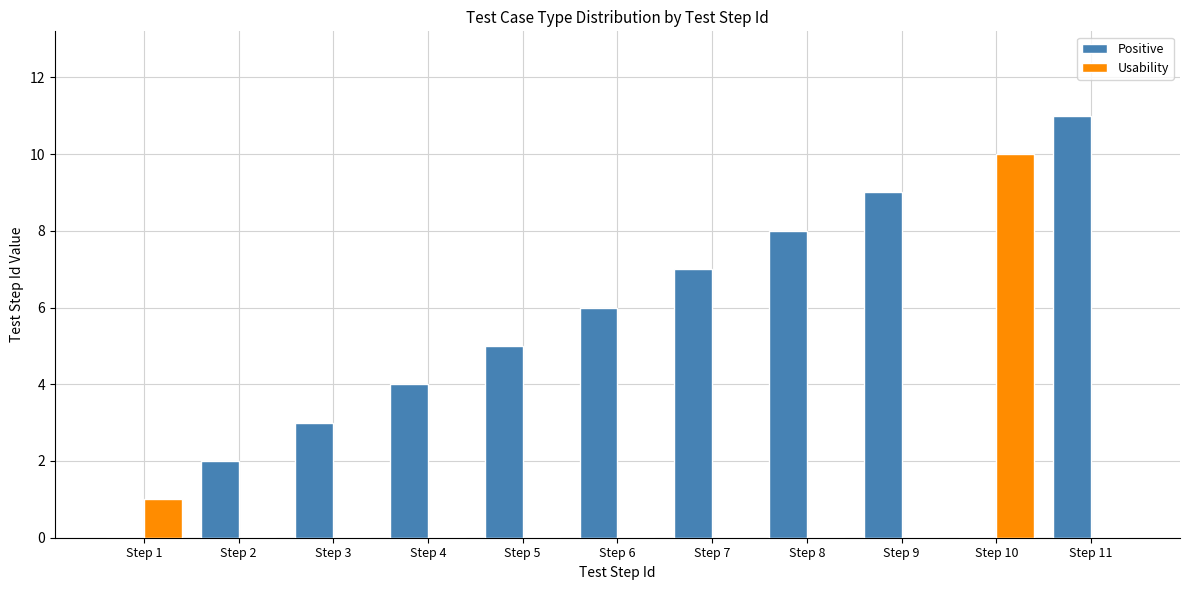

Is the value of Positive at Step 4 greater than the value of Usability at Step 10?

No